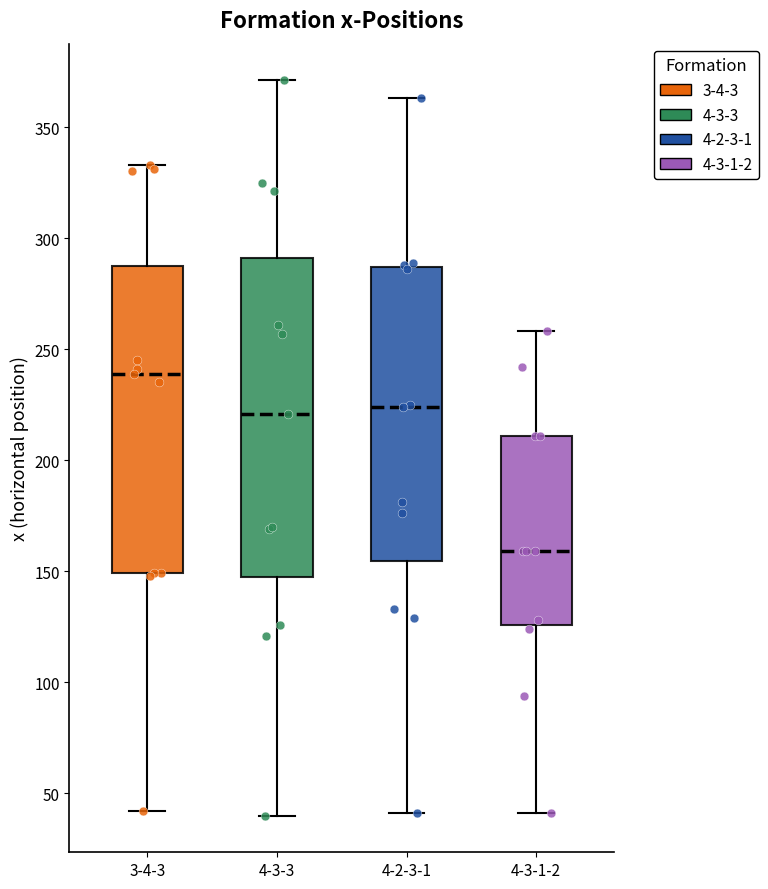

Reading left to right, transcribe this box plot: for each box, give where its median line is, the range the box spans, and where its two whiskers end, as read against the y-axis. The values are not printed on the chart, so give them approximately, as read against the axis.

3-4-3: median 240, box 150 to 290, whiskers 40 to 335
4-3-3: median 220, box 150 to 290, whiskers 40 to 370
4-2-3-1: median 225, box 155 to 285, whiskers 40 to 365
4-3-1-2: median 160, box 125 to 210, whiskers 40 to 260